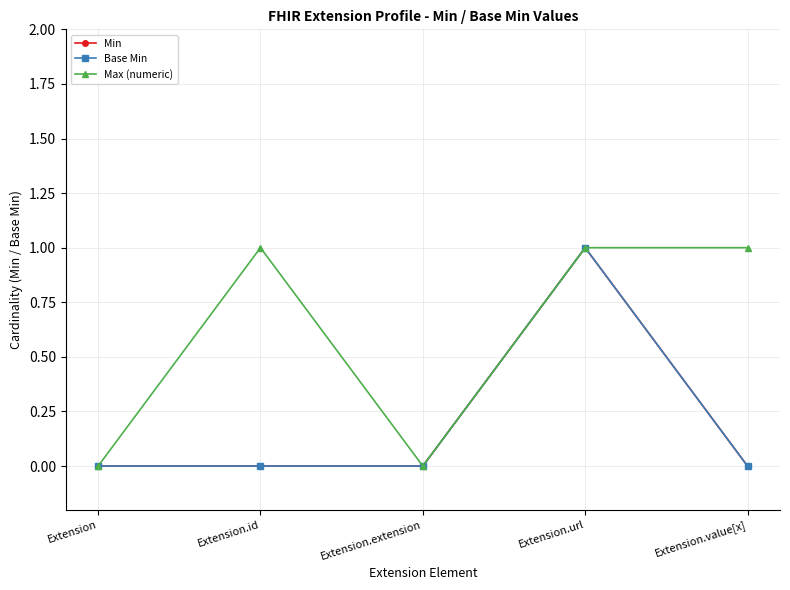

True or false: Max (numeric) and Min cross at least once.

False